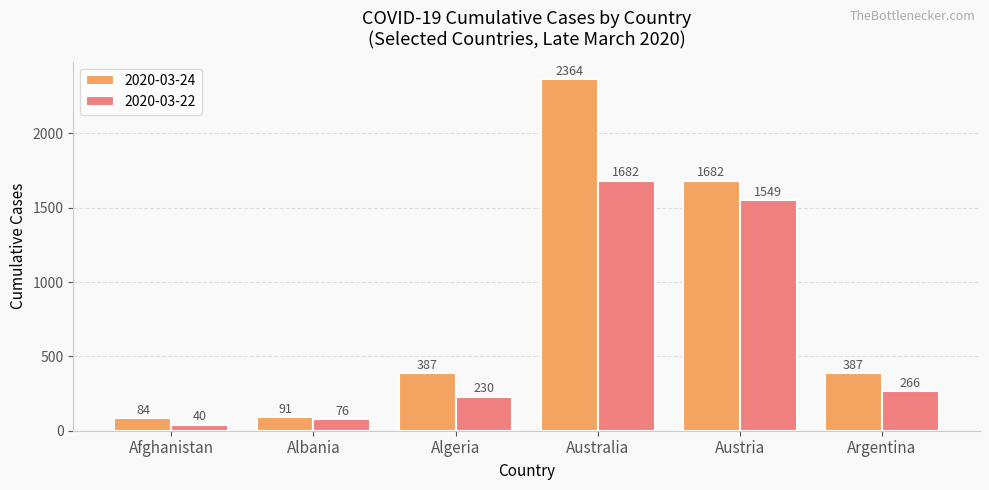

At which category does the chart reach its peak across all series?

Australia